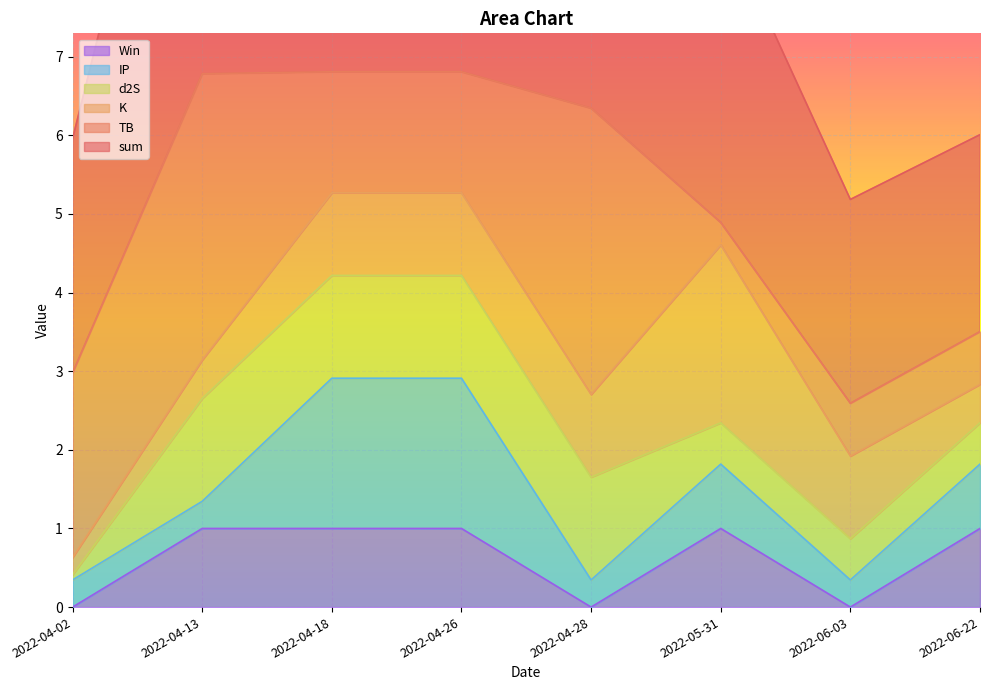

How many distinct data groups are displayed?

6